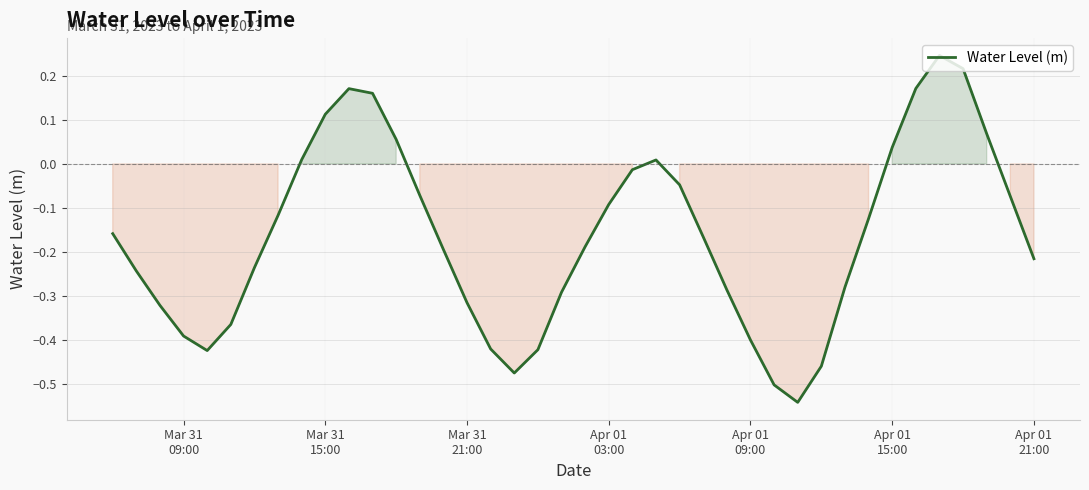

What is the difference between the maximum and minimum values?

0.8